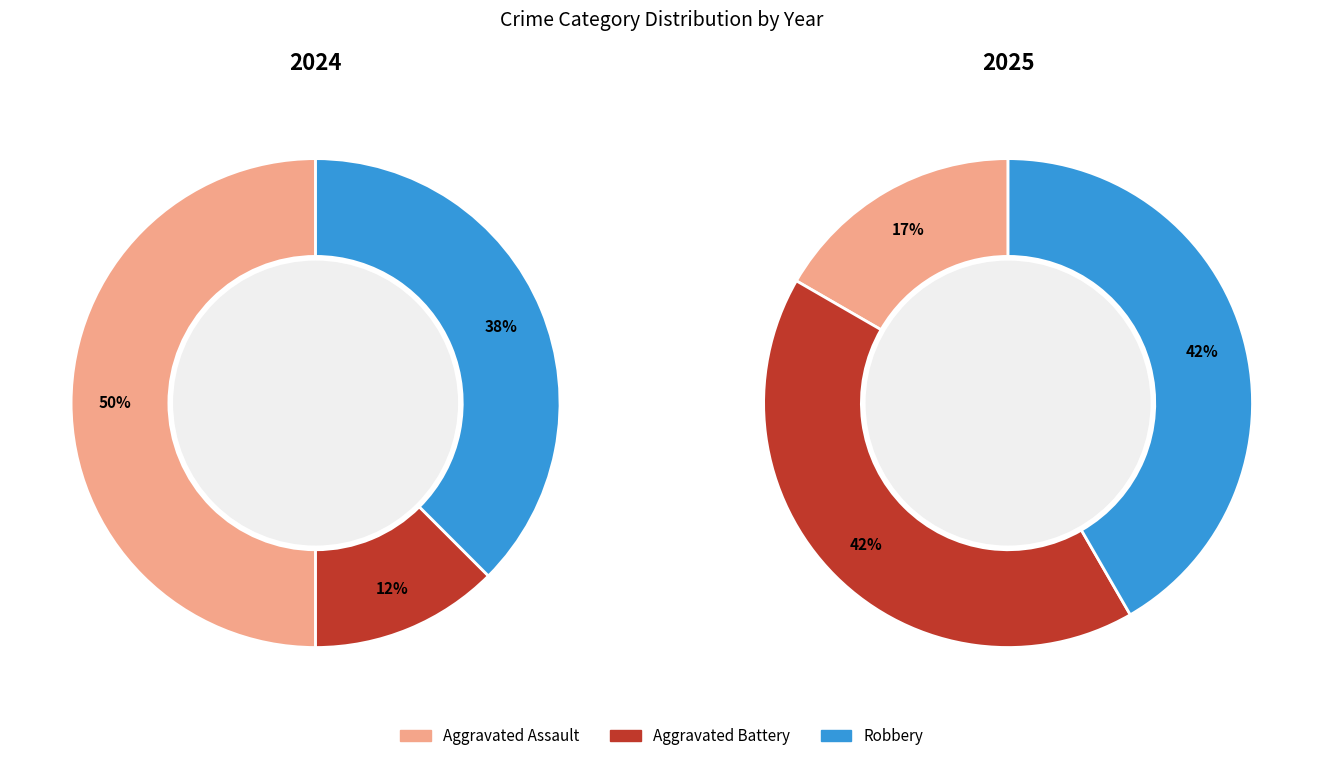

Is 2 the majority of the pie?

No